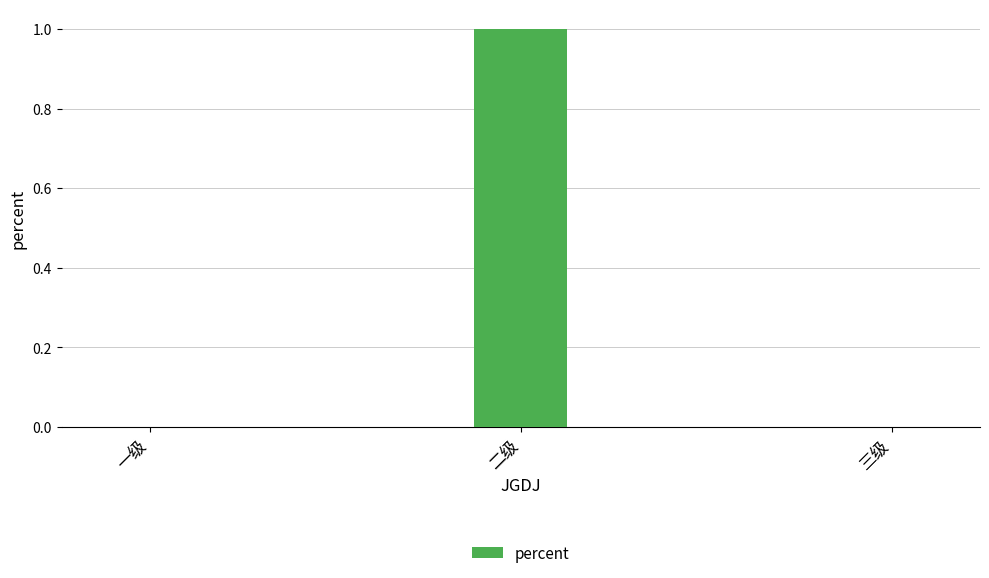

The chart shows a value of 1 at 二级. True or false?

True